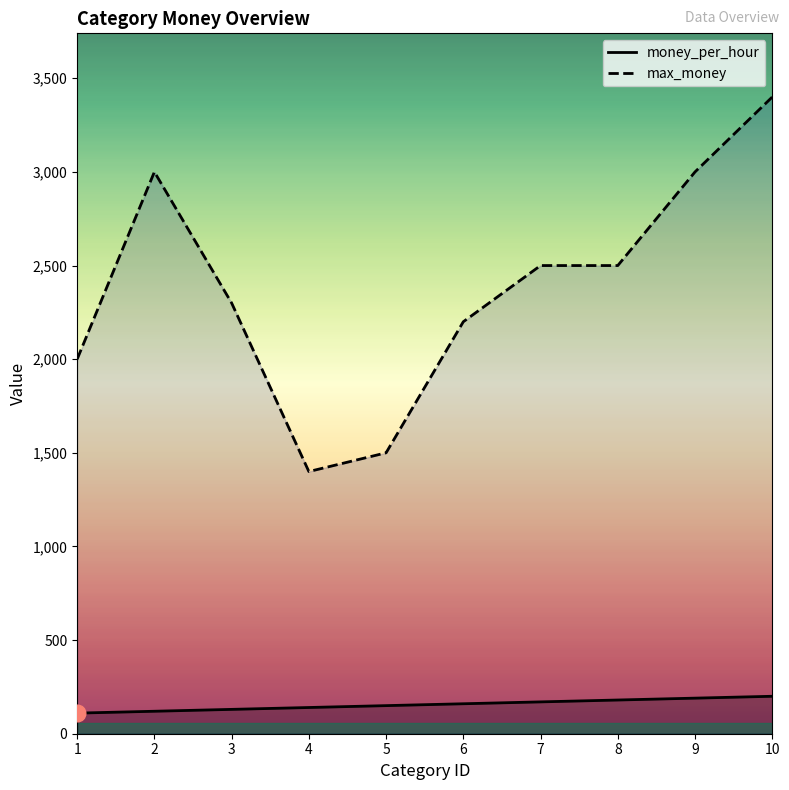

Reading left to right, what are all the values shown in this chart?

money_per_hour: 110	120	130	140	150	160	170	180	190	200
max_money: 2000	3000	2300	1400	1500	2200	2500	2500	3000	3400